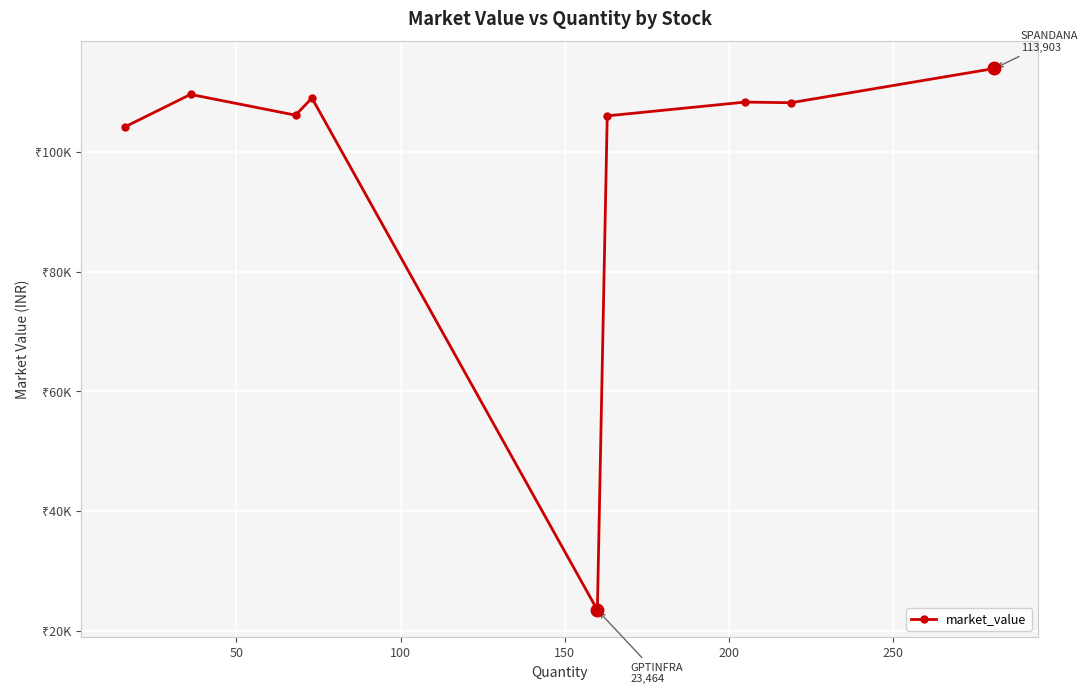

Reading left to right, transcribe all the data shown in this chart.

104152.0	109573.2	106107.2	108970.8	23464.0	105990.8	108291.2	108186.0	113903.4